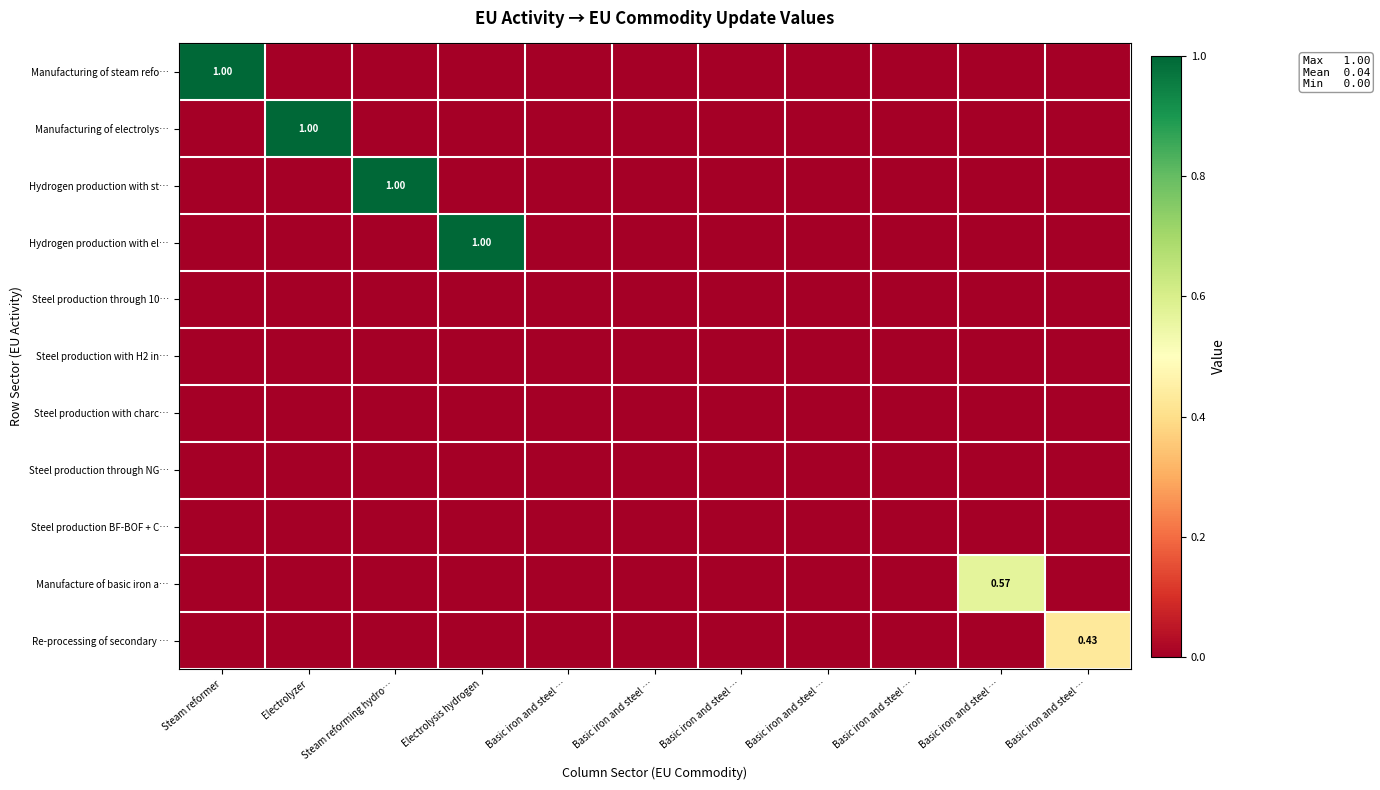

Count the number of categories in the chart.

11